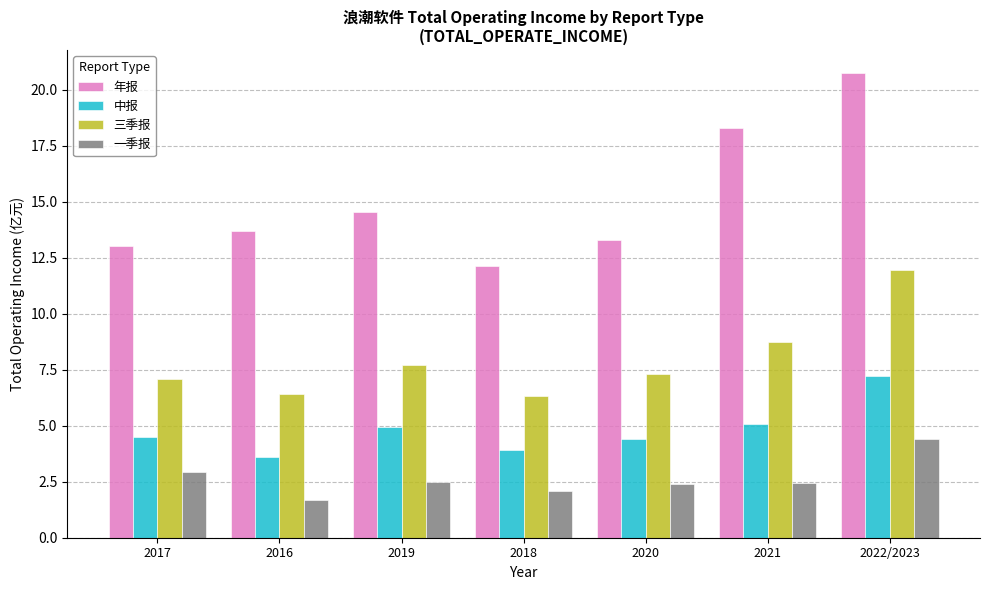

What position from the right is 2018?

4